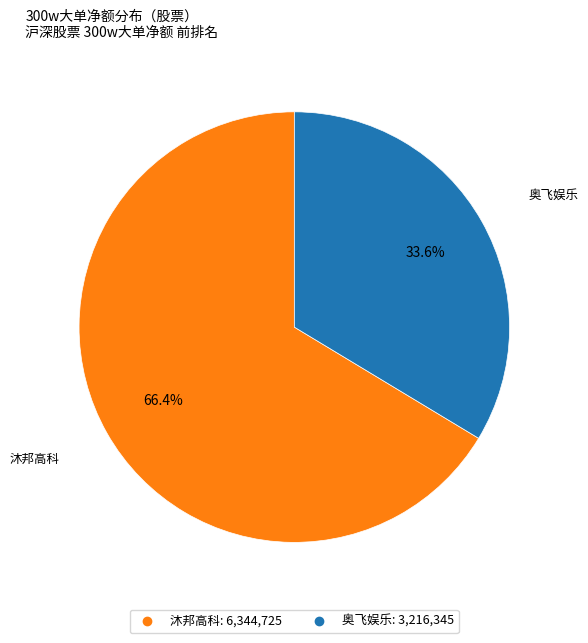

Count the number of slices in the pie.

2